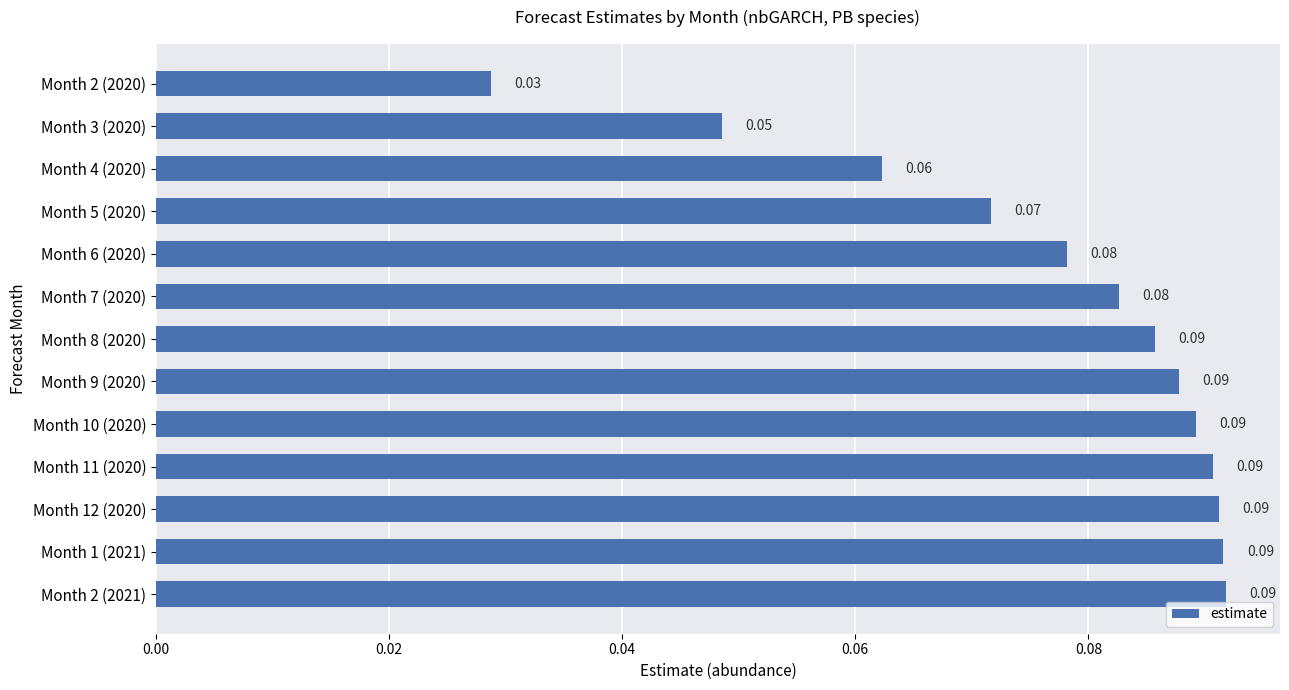

Which has a higher value, Month 9 (2020) or Month 3 (2020)?

Month 9 (2020)